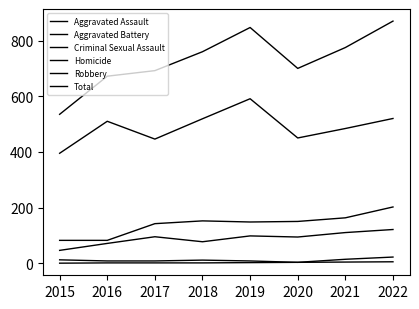

Does the chart have visible grid lines?

No